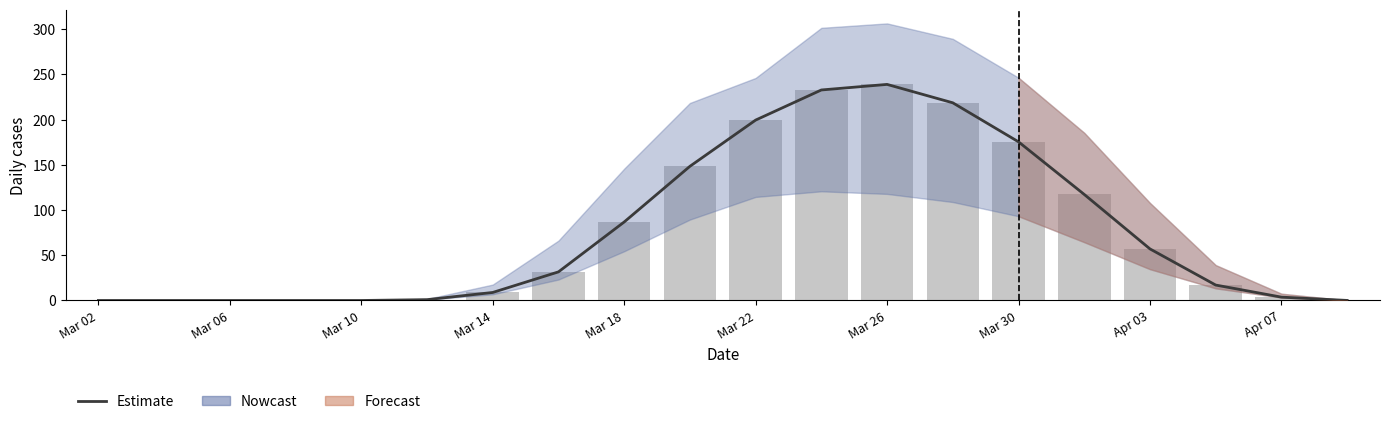

What is the sum of all values?

1536.5